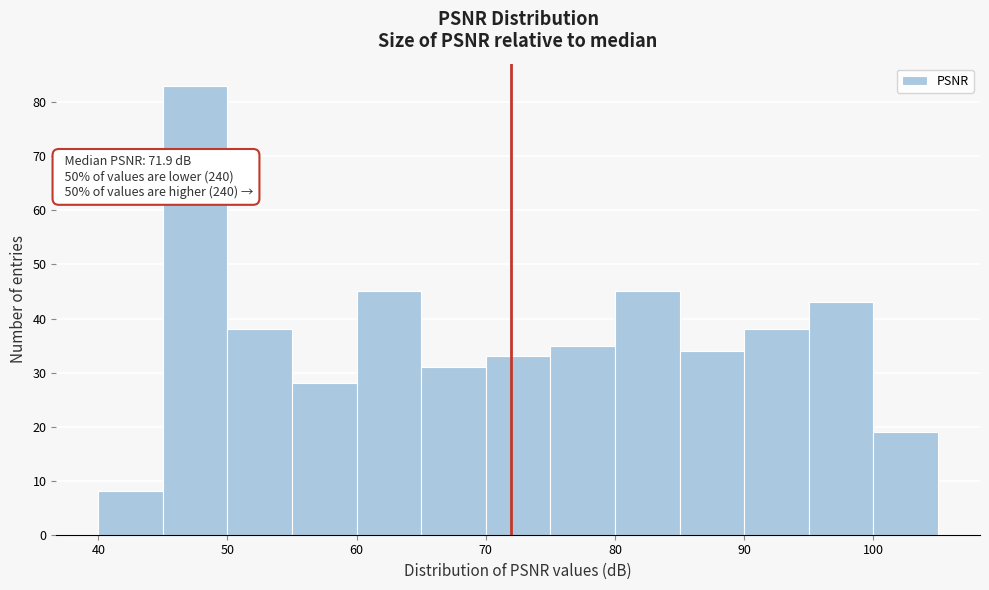

Over which range of the x-axis is the bar tallest?

45 to 50